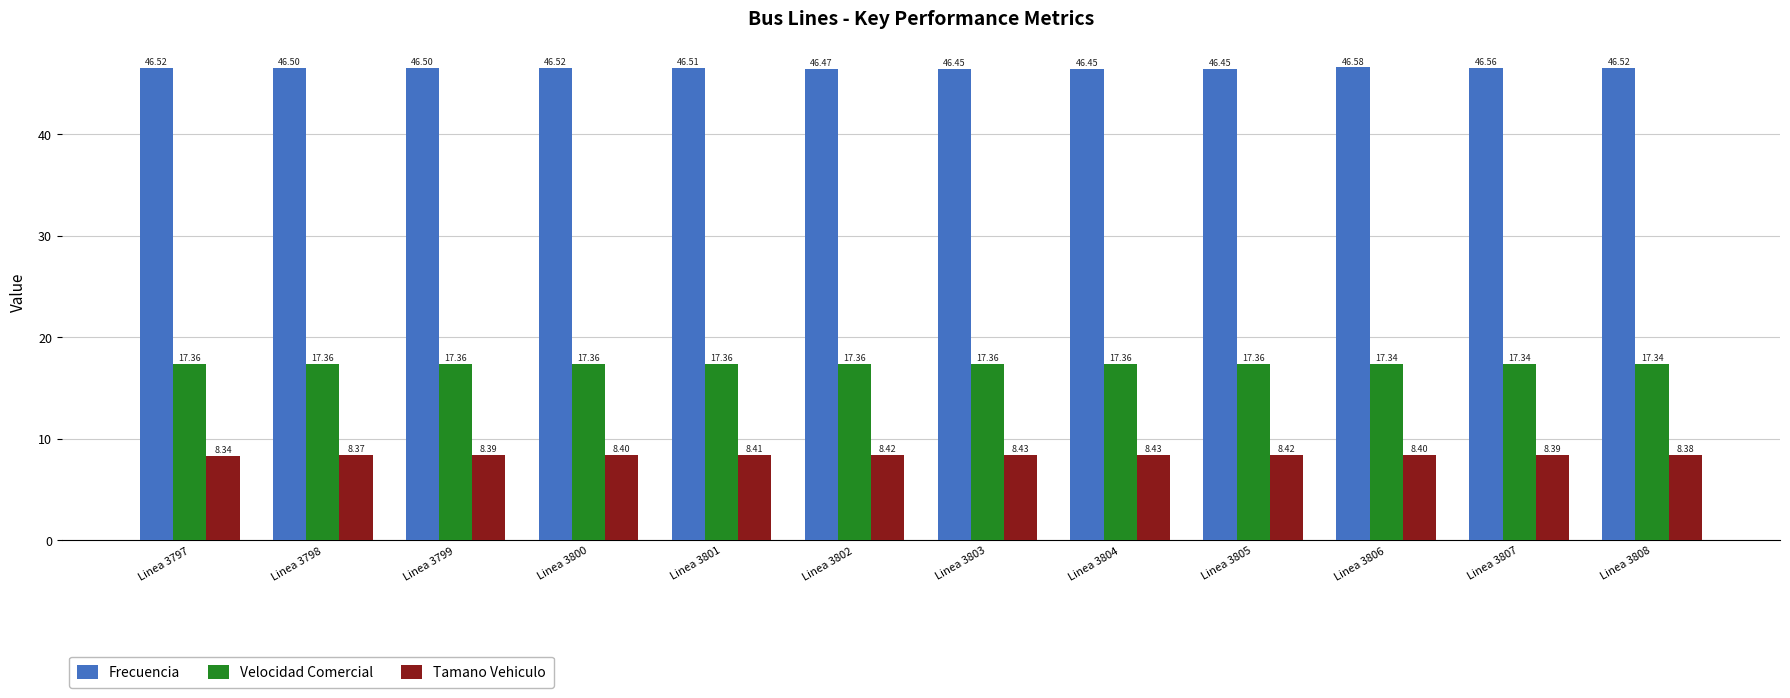

What is the value of the Frecuencia bar at the 6th from the left?

46.5